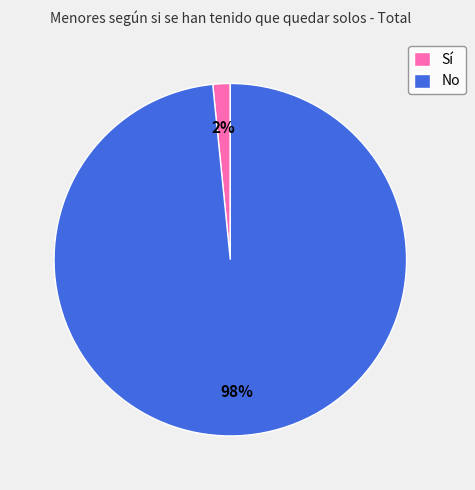

How many slices are in this pie chart?

2